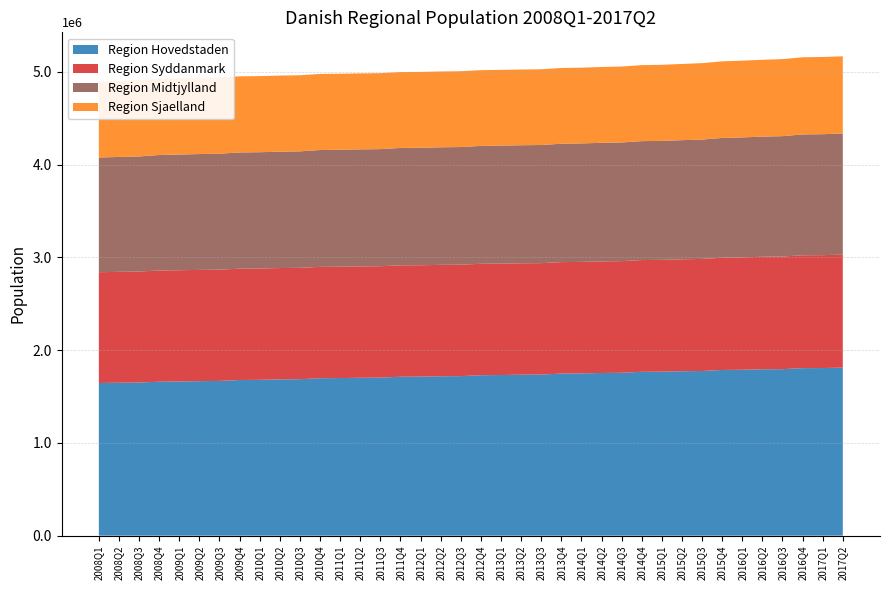

Reading left to right, transcribe all the data shown in this chart.

Region Hovedstaden: 2008Q1=1645825	2008Q2=1648990	2008Q3=1650985	2008Q4=1660042	2009Q1=1662285	2009Q2=1665879	2009Q3=1668564	2009Q4=1678220	2010Q1=1680271	2010Q2=1684985	2010Q3=1687071	2010Q4=1697490	2011Q1=1699387	2011Q2=1702388	2011Q3=1704043	2011Q4=1713624	2012Q1=1714589	2012Q2=1718418	2012Q3=1720152	2012Q4=1729952	2013Q1=1732068	2013Q2=1735521	2013Q3=1736889	2013Q4=1747596	2014Q1=1749405	2014Q2=1753976	2014Q3=1756068	2014Q4=1766677	2015Q1=1768125	2015Q2=1772912	2015Q3=1775479	2015Q4=1786469	2016Q1=1789174	2016Q2=1793489	2016Q3=1795211	2016Q4=1806249	2017Q1=1807404	2017Q2=1811809
Region Syddanmark: 2008Q1=1194659	2008Q2=1195741	2008Q3=1197263	2008Q4=1198899	2009Q1=1199667	2009Q2=1199569	2009Q3=1200158	2009Q4=1200372	2010Q1=1200277	2010Q2=1200478	2010Q3=1200841	2010Q4=1200666	2011Q1=1200656	2011Q2=1200858	2011Q3=1201063	2011Q4=1201365	2012Q1=1201342	2012Q2=1201429	2012Q3=1201586	2012Q4=1201547	2013Q1=1201419	2013Q2=1201365	2013Q3=1201448	2013Q4=1201955	2014Q1=1202509	2014Q2=1203077	2014Q3=1204111	2014Q4=1205025	2015Q1=1205728	2015Q2=1206924	2015Q3=1208520	2015Q4=1210297	2016Q1=1211770	2016Q2=1213532	2016Q3=1214785	2016Q4=1217170	2017Q1=1217224	2017Q2=1218010
Region Midtjylland: 2008Q1=1237041	2008Q2=1238683	2008Q3=1240576	2008Q4=1245355	2009Q1=1247732	2009Q2=1249162	2009Q3=1249892	2009Q4=1253479	2010Q1=1253998	2010Q2=1255106	2010Q3=1255876	2010Q4=1259970	2011Q1=1260993	2011Q2=1262115	2011Q3=1262704	2011Q4=1265601	2012Q1=1266682	2012Q2=1267828	2012Q3=1268406	2012Q4=1271223	2013Q1=1272510	2013Q2=1272929	2013Q3=1273814	2013Q4=1276604	2014Q1=1277538	2014Q2=1278840	2014Q3=1279467	2014Q4=1282250	2015Q1=1282750	2015Q2=1284877	2015Q3=1286679	2015Q4=1291643	2016Q1=1293309	2016Q2=1295584	2016Q3=1297738	2016Q4=1302897	2017Q1=1304253	2017Q2=1306202
Region Sjaelland: 2008Q1=819427	2008Q2=819704	2008Q3=820596	2008Q4=821308	2009Q1=821252	2009Q2=820769	2009Q3=821086	2009Q4=820771	2010Q1=820564	2010Q2=820183	2010Q3=820609	2010Q4=820308	2011Q1=819763	2011Q2=819071	2011Q3=819222	2011Q4=818321	2012Q1=817907	2012Q2=817488	2012Q3=817609	2012Q4=816670	2013Q1=816359	2013Q2=816172	2013Q3=816769	2013Q4=816460	2014Q1=816726	2014Q2=817429	2014Q3=818733	2014Q4=819385	2015Q1=820480	2015Q2=821366	2015Q3=824199	2015Q4=825893	2016Q1=827499	2016Q2=828640	2016Q3=830618	2016Q4=831789	2017Q1=832553	2017Q2=832703